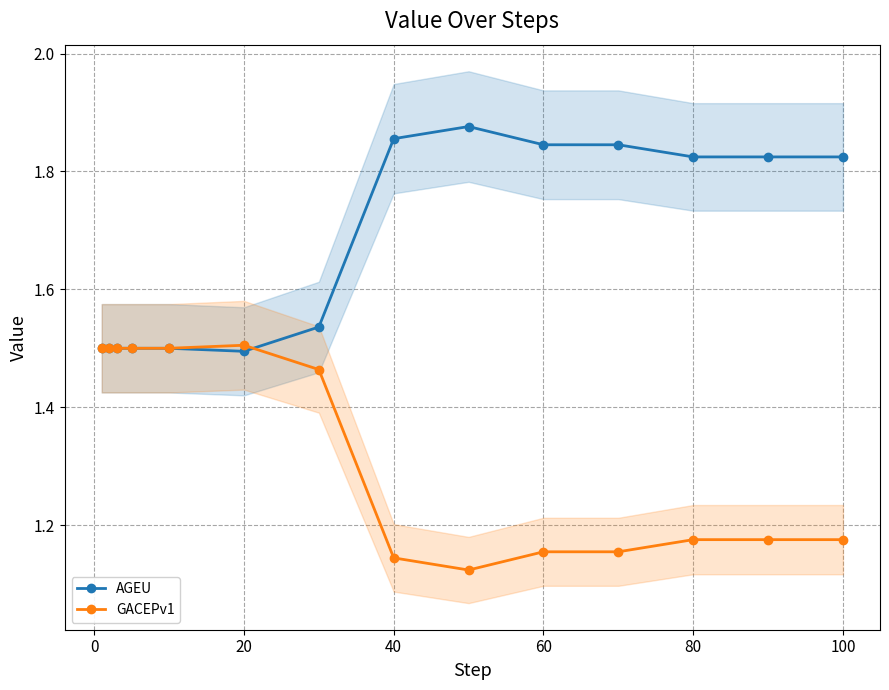

Rank the series by their maximum value, from lowest to highest.

GACEPv1, AGEU